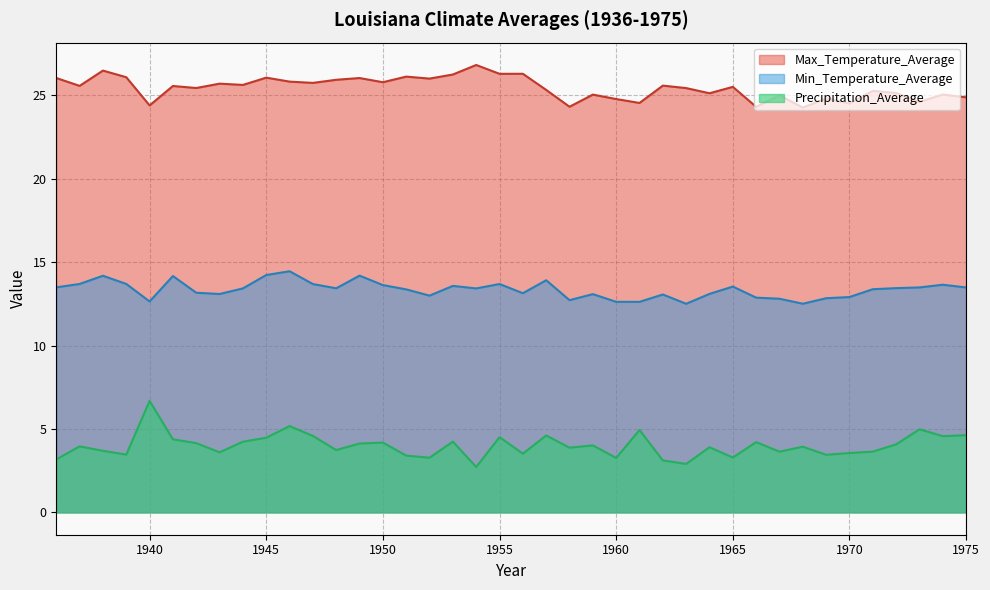

How many categories are shown in the chart?

40